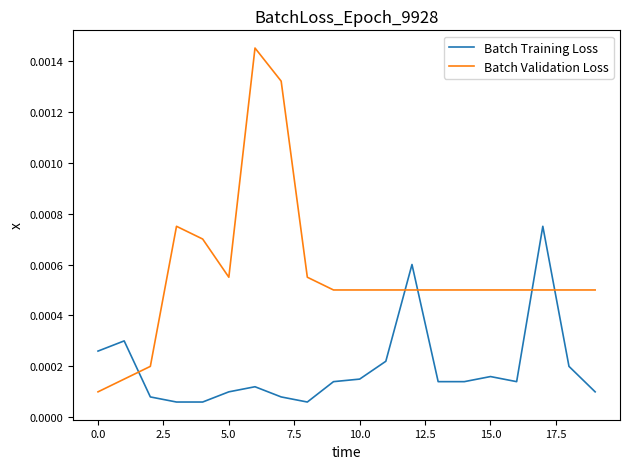

How many categories are shown in the chart?

20